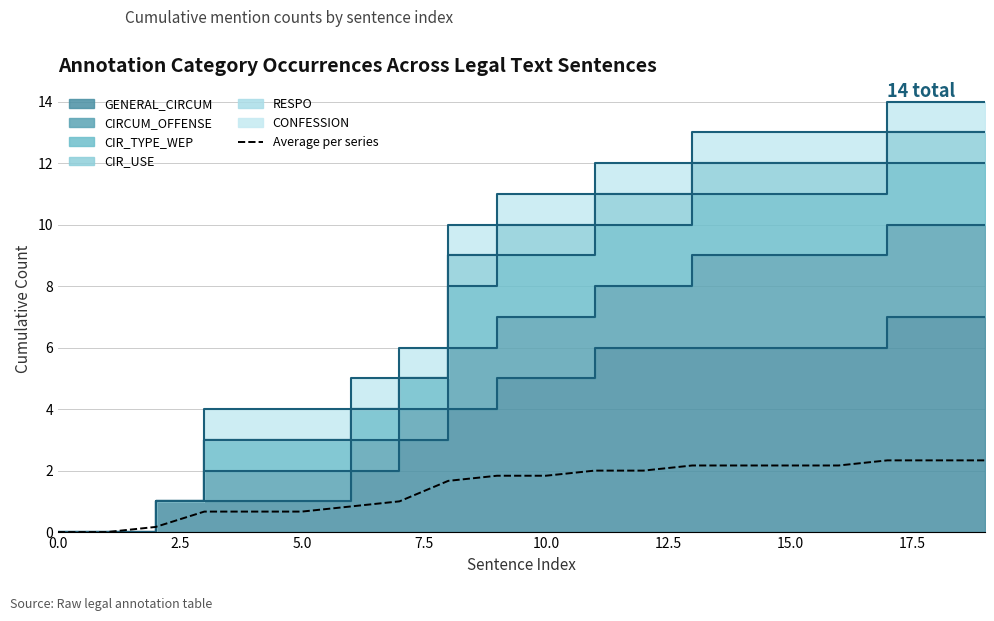

Which category has the highest value across all series?

17